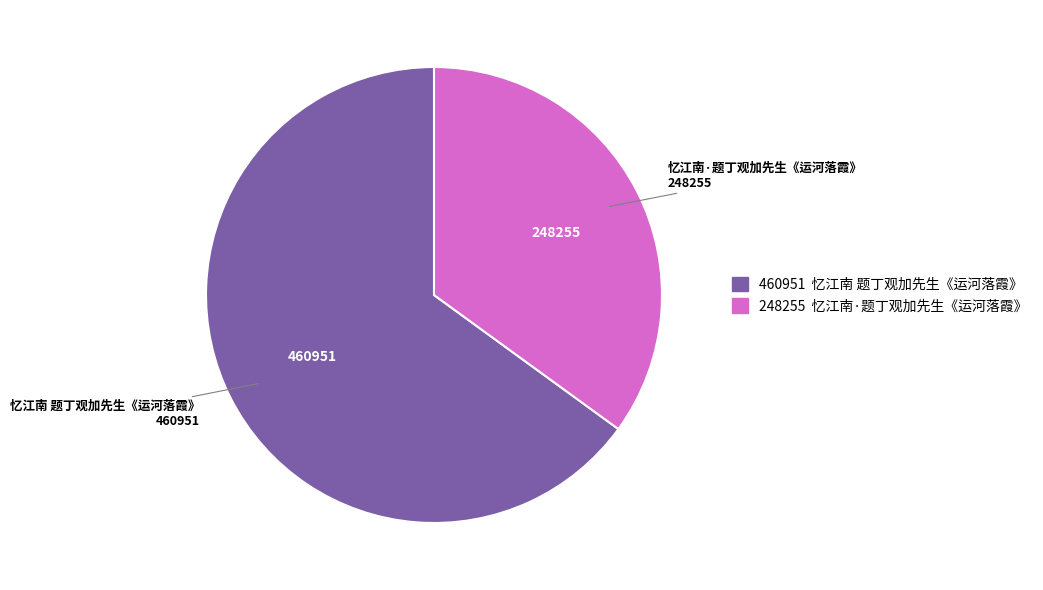

Does 忆江南 题丁观加先生《运河落霞》 represent more than half of the total?

Yes